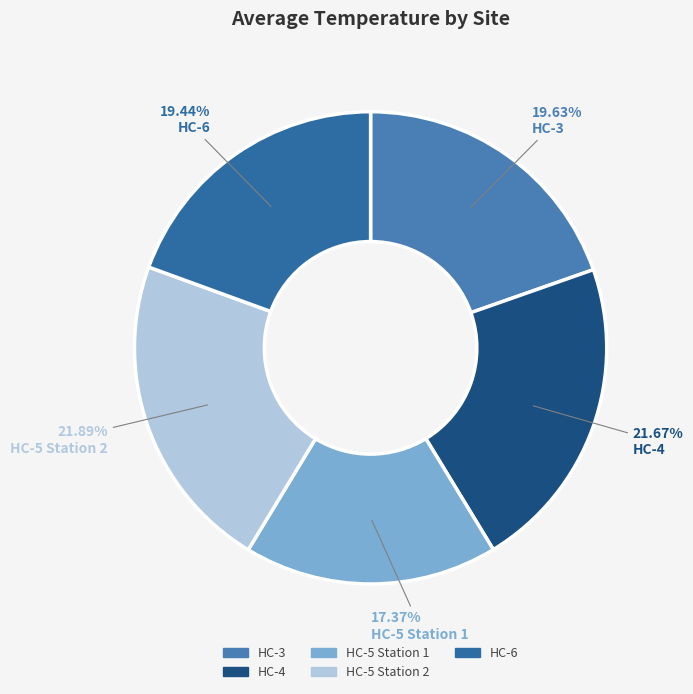

To the nearest percent, what portion does HC-4 represent?

22%